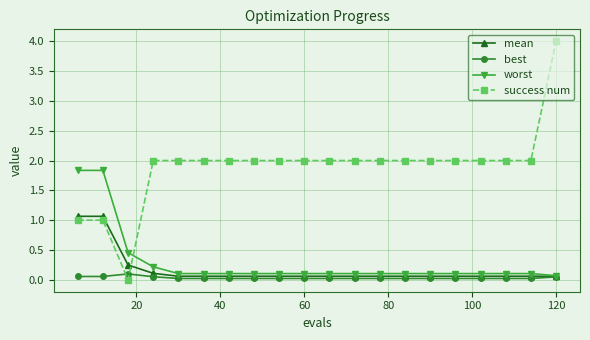

What is the value of the success num point at the 19th from the left?

2.0